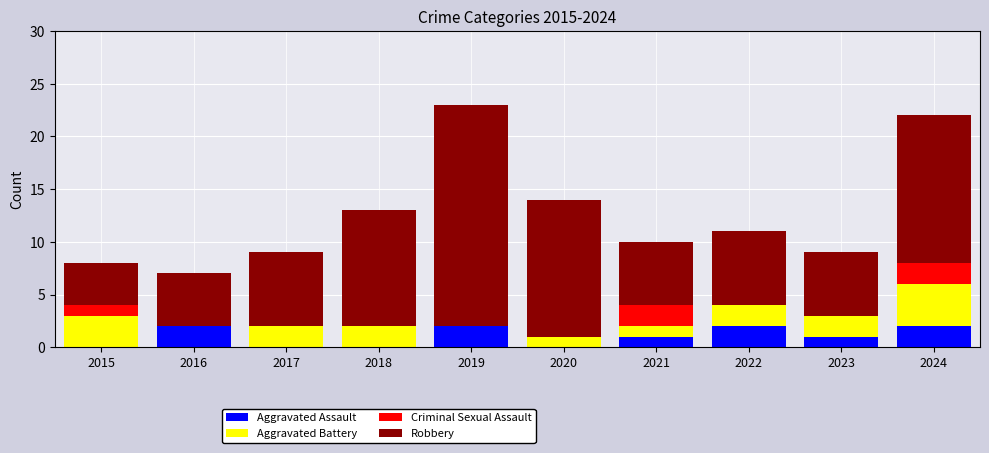

What is the total value across all series at 2017?

9